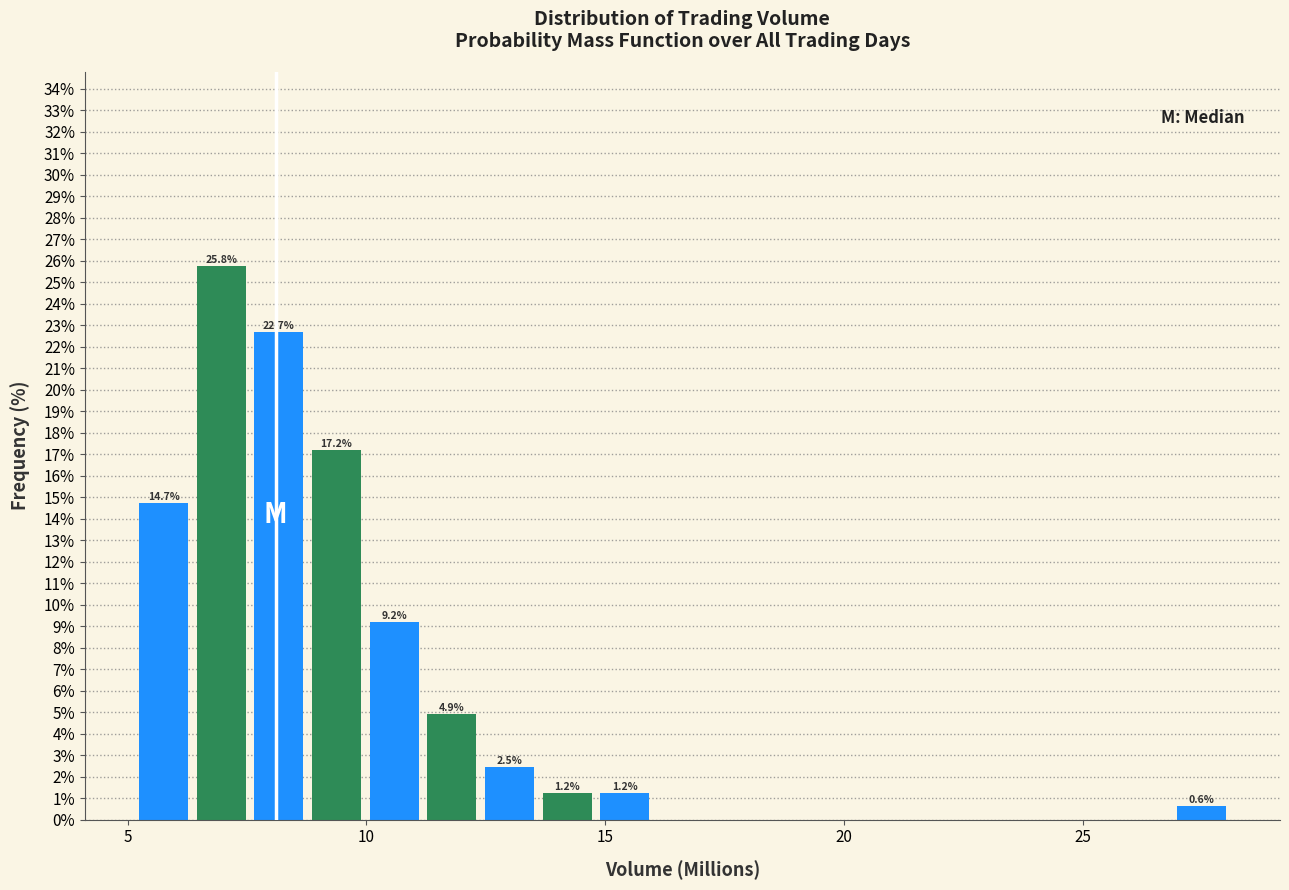

Around what value on the x-axis is the tallest bar? Give the approximate position of its centre, as read against the axis.

7.0